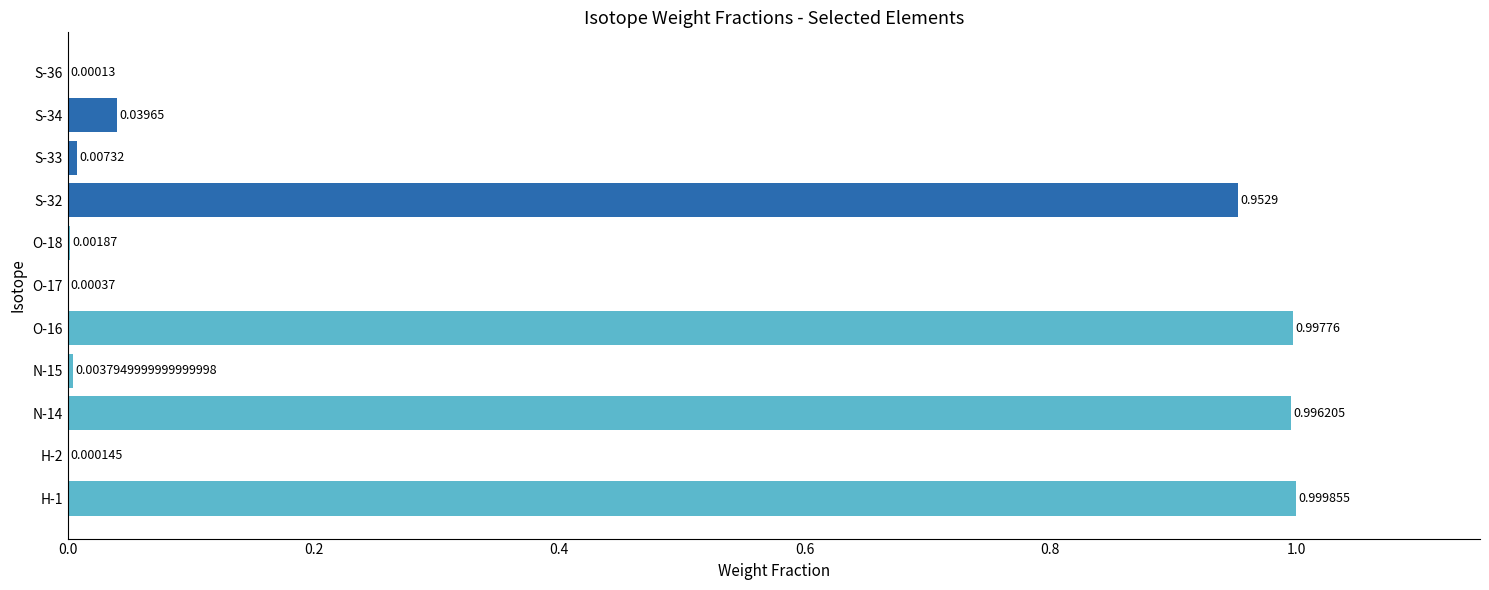

Which has a higher value, S-32 or O-16?

O-16